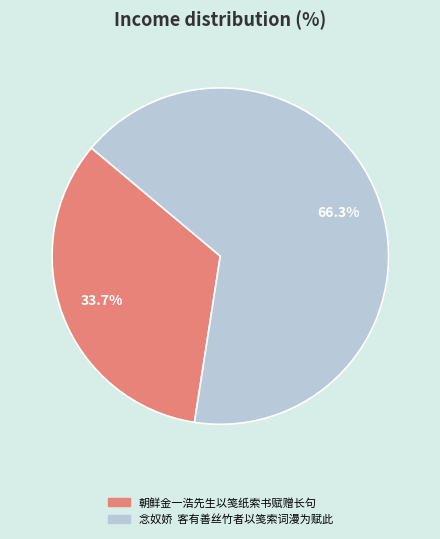

What is the ratio of the value at 念奴娇 客有善丝竹者以笺索词漫为赋此 to the value at 朝鲜金一浩先生以笺纸索书赋赠长句?

2.0